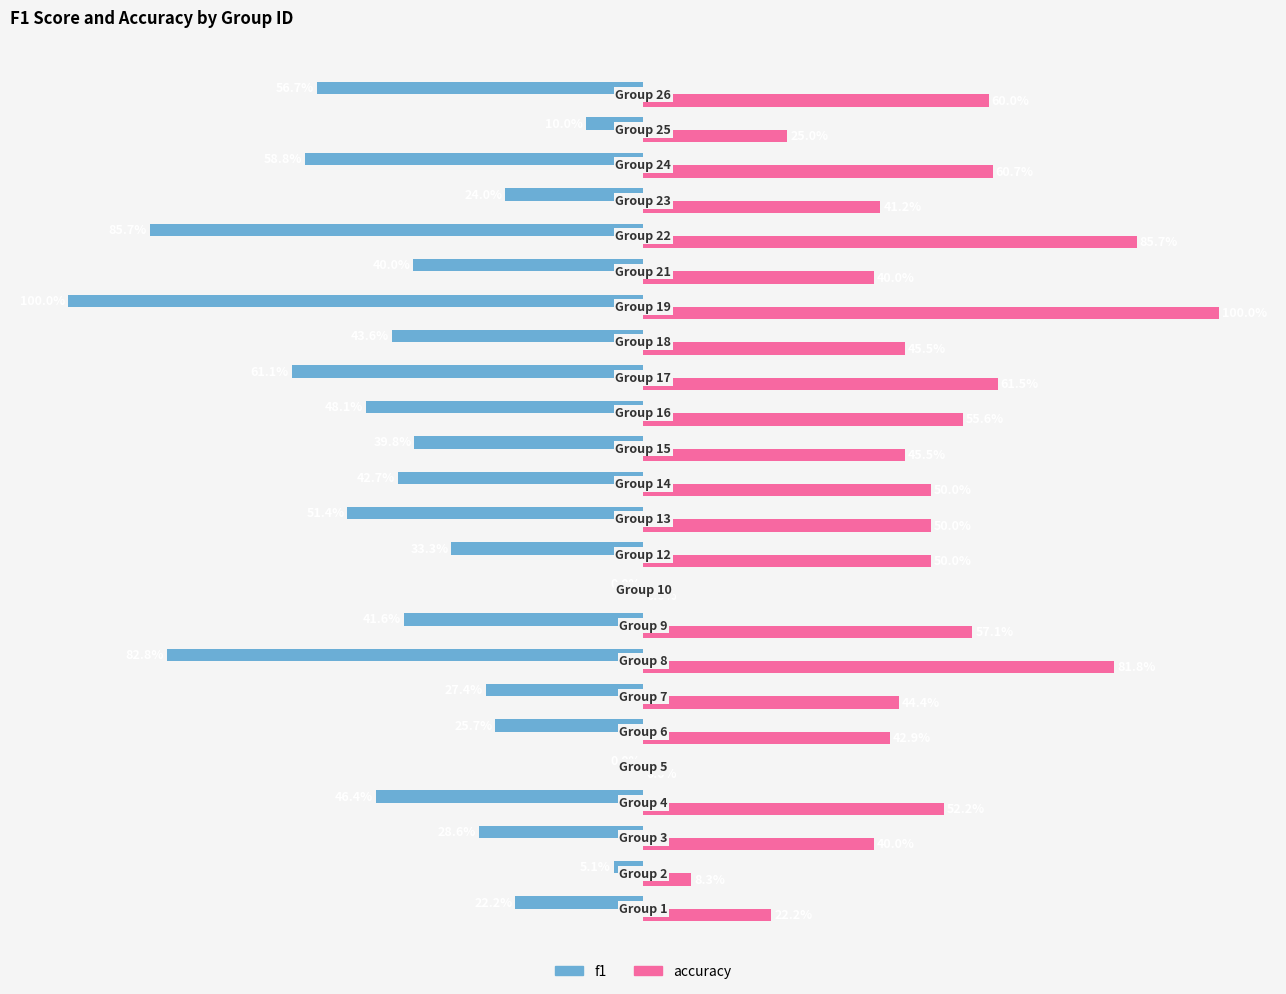

Which series has the largest total across all categories?

accuracy